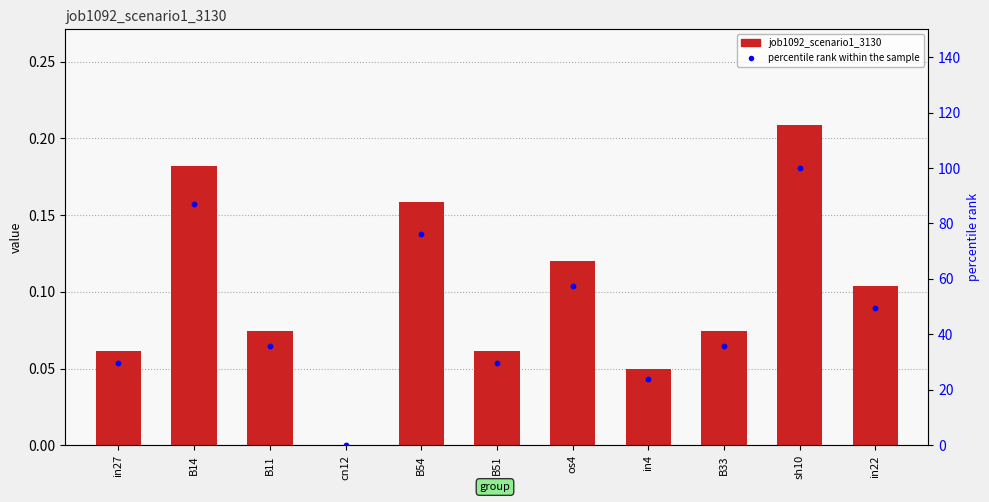

Is the value of percentile rank within the sample at in22 greater than the value of job1092_scenario1_3130 at B11?

Yes